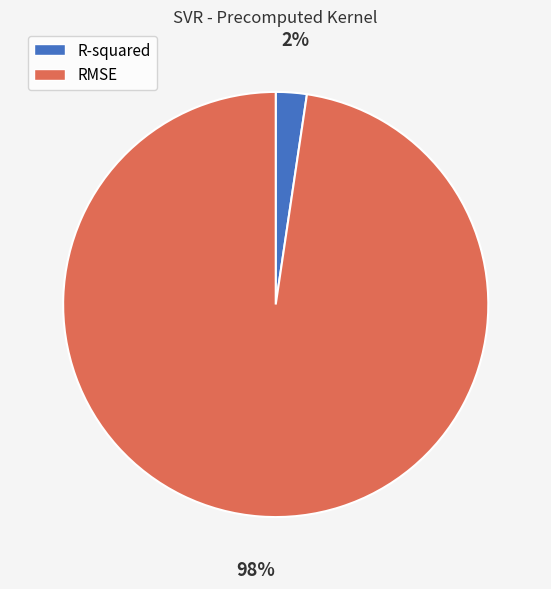

Rank the categories by value from lowest to highest.

R-squared, RMSE